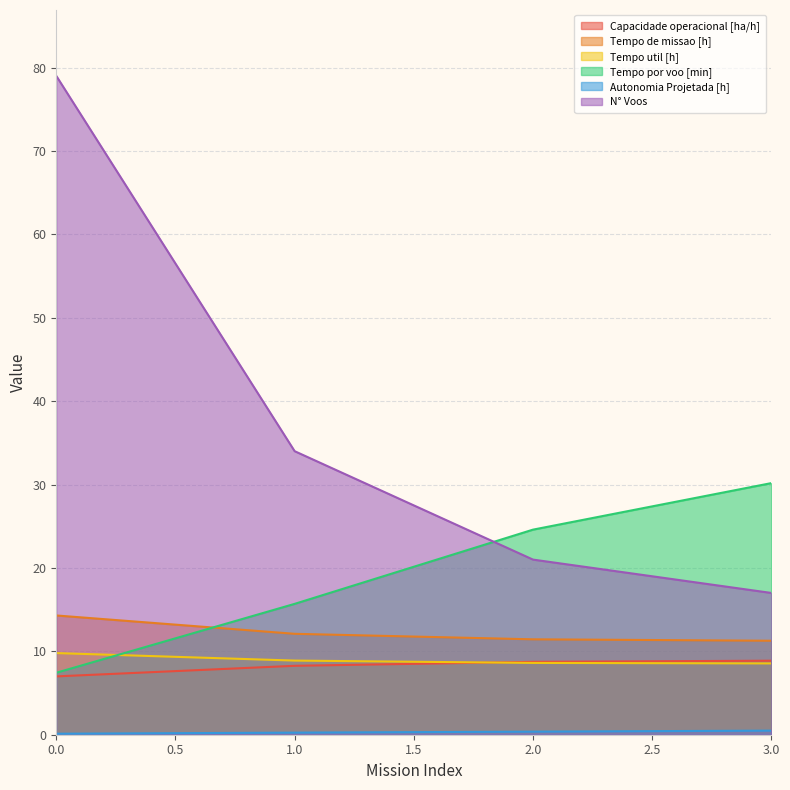

How many data points in N° Voos are less than 34?

2